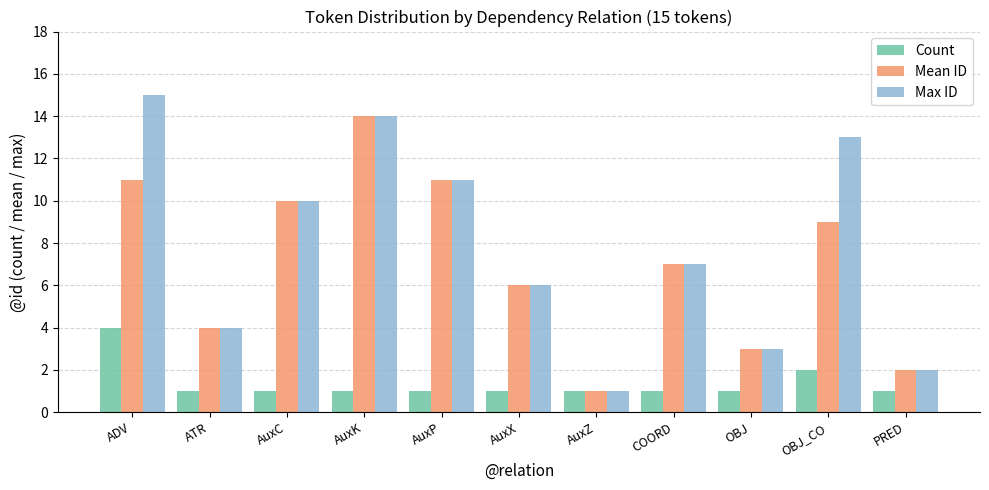

What is the difference between the highest and lowest values at AuxK?

13